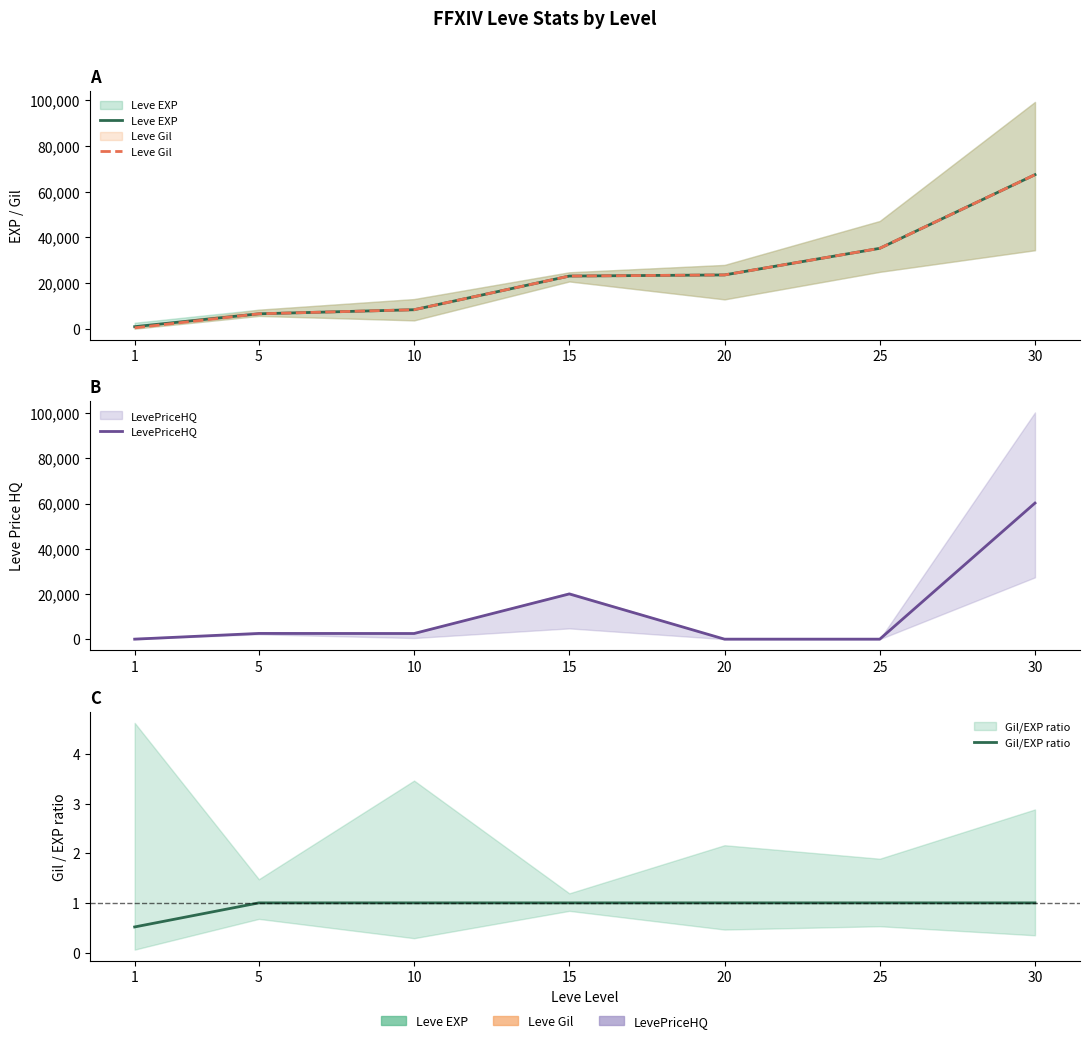

At which label does Leve EXP first exceed 23143?

15